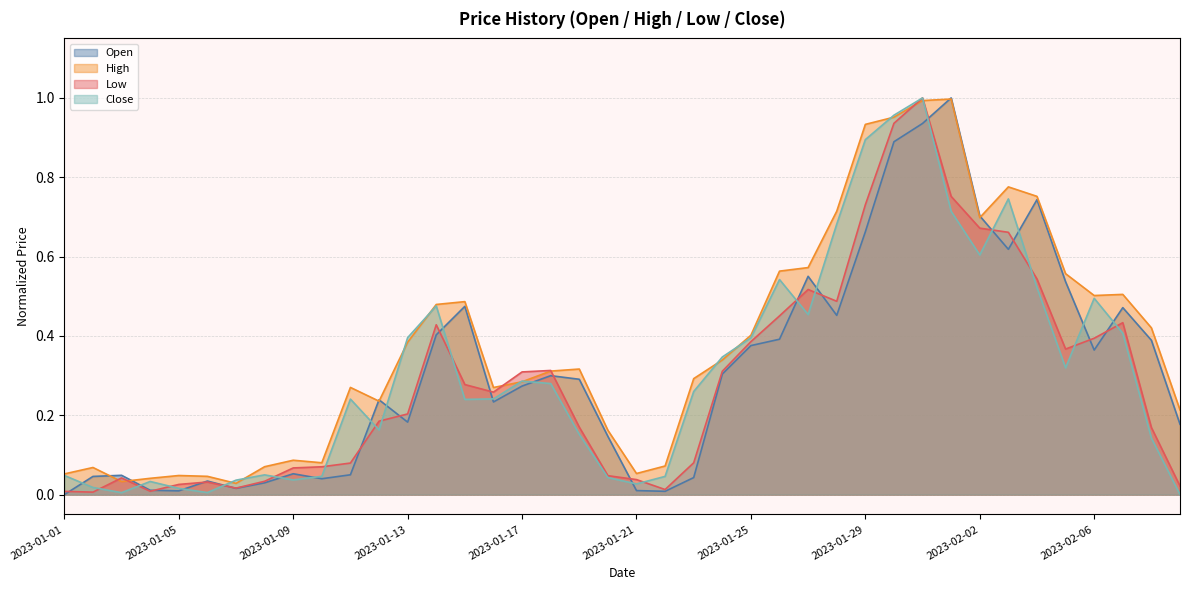

Where do Low and Open first cross each other?

2023-01-01 and 2023-01-02